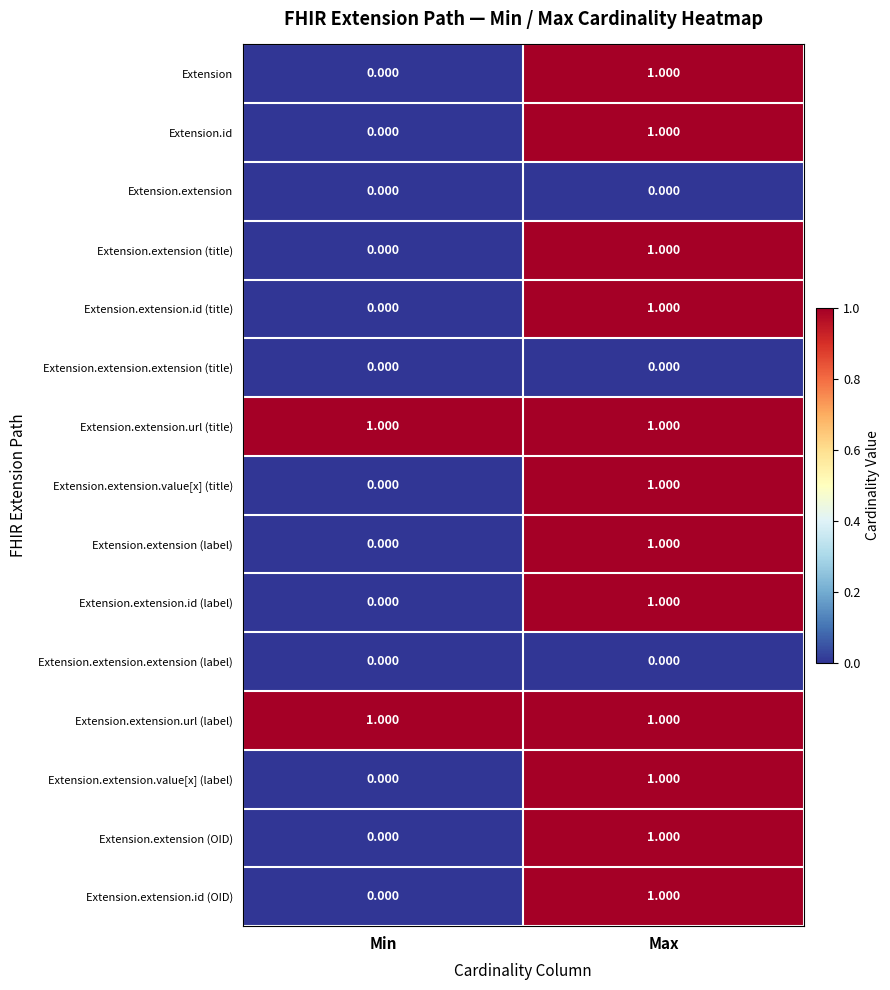

Which category has the highest value in the Extension.extension (label) series?

Max